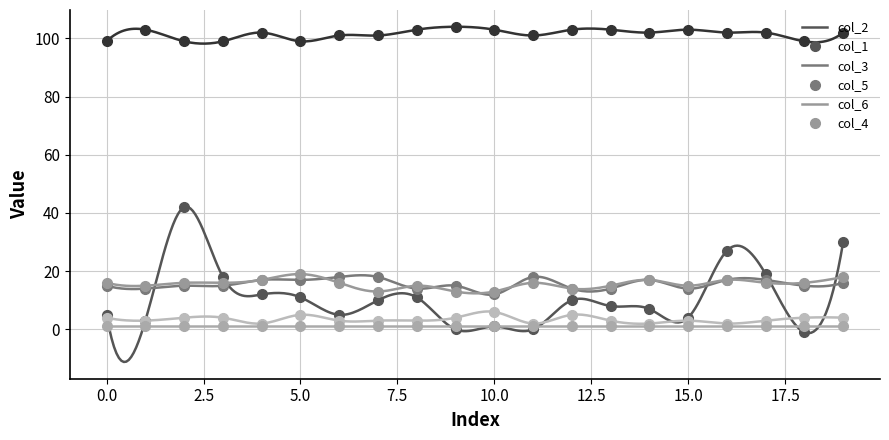

The col_3 series shows 13 at 15.0. True or false?

True